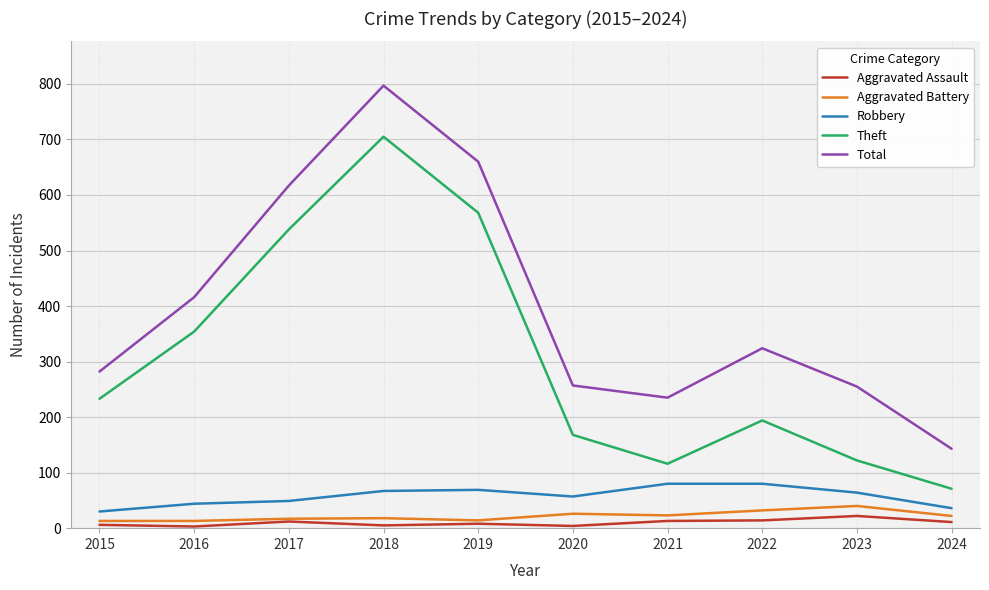

Which series has the widest spread of values?

Total